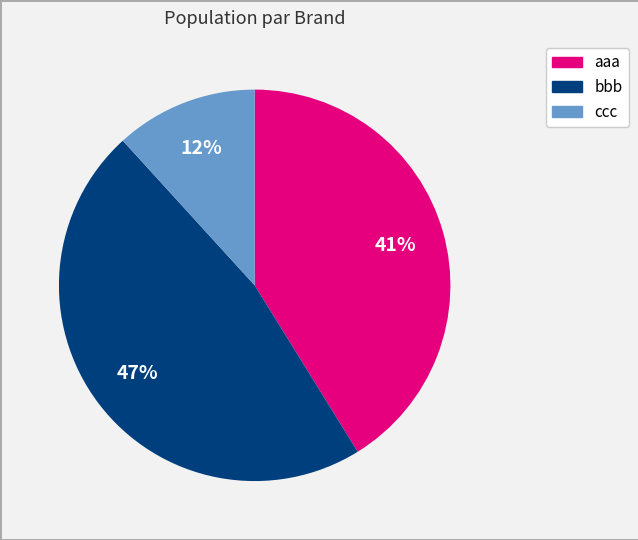

Which has a higher value, bbb or ccc?

bbb